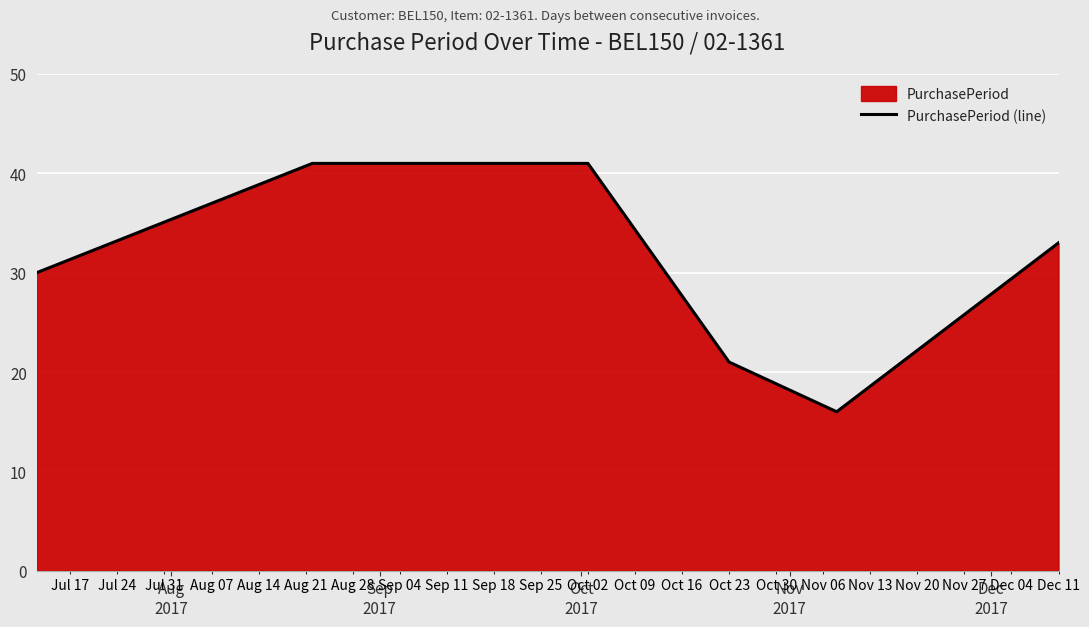

Reading left to right, extract all data points from this chart.

30	41	41	21	16	33